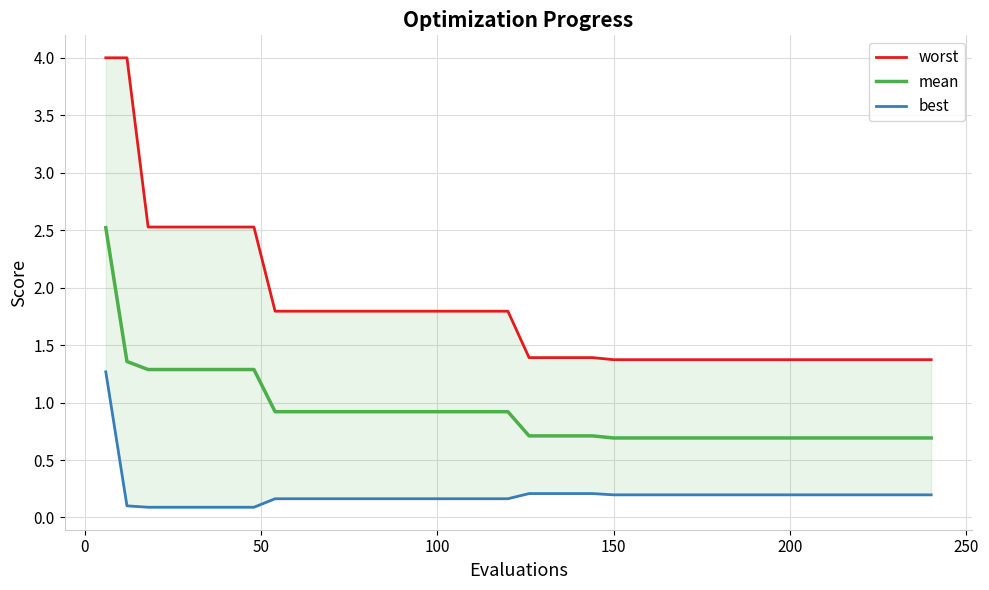

What is the minimum value for mean?

0.7